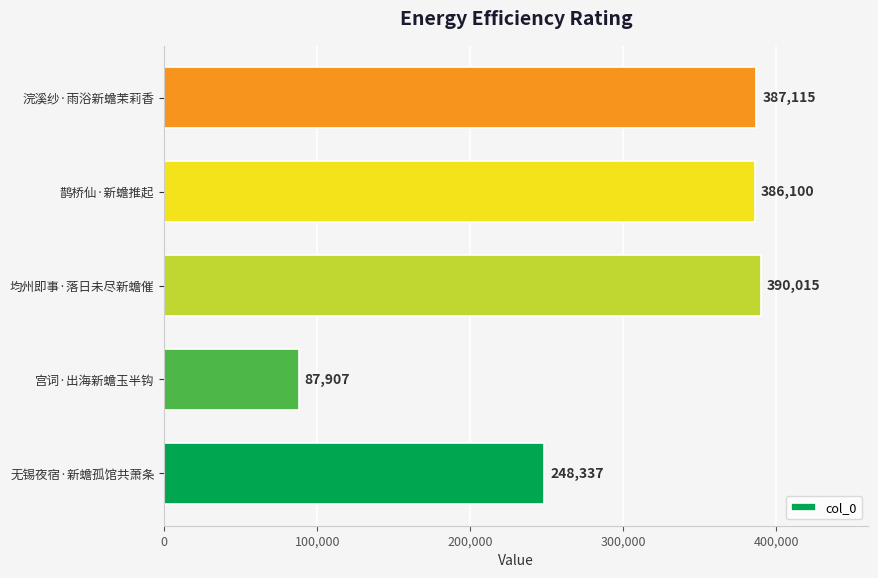

Approximately how many times larger is the value at 浣溪纱·雨浴新蟾茉莉香 compared to 无锡夜宿·新蟾孤馆共萧条?

1.6